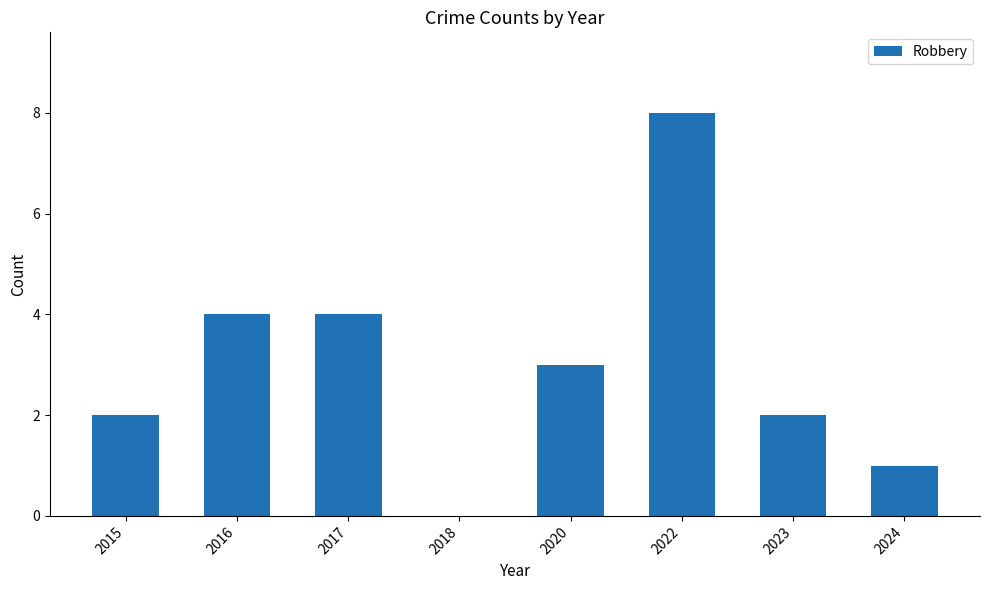

What is the sum of all values?

24